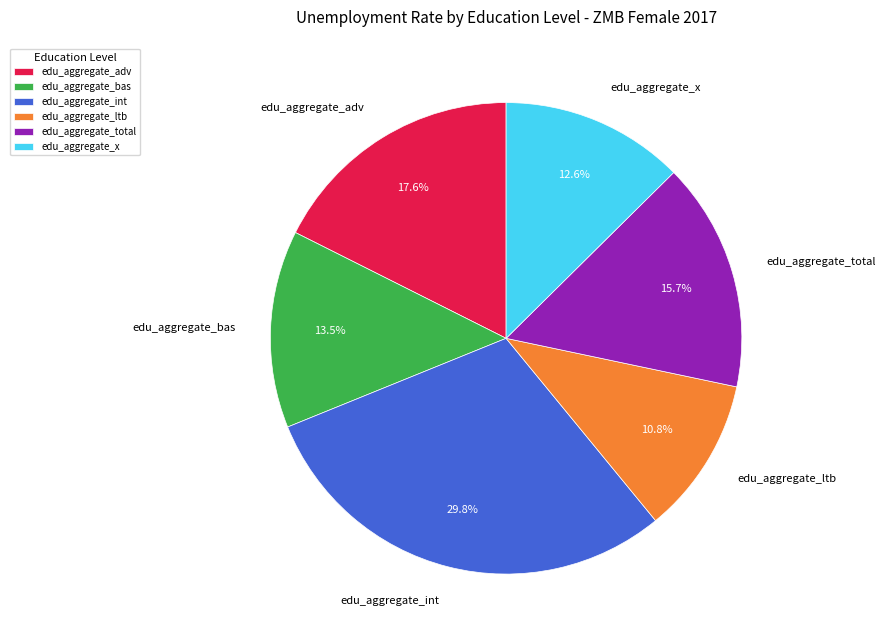

To the nearest percent, what is the average slice percentage?

17%